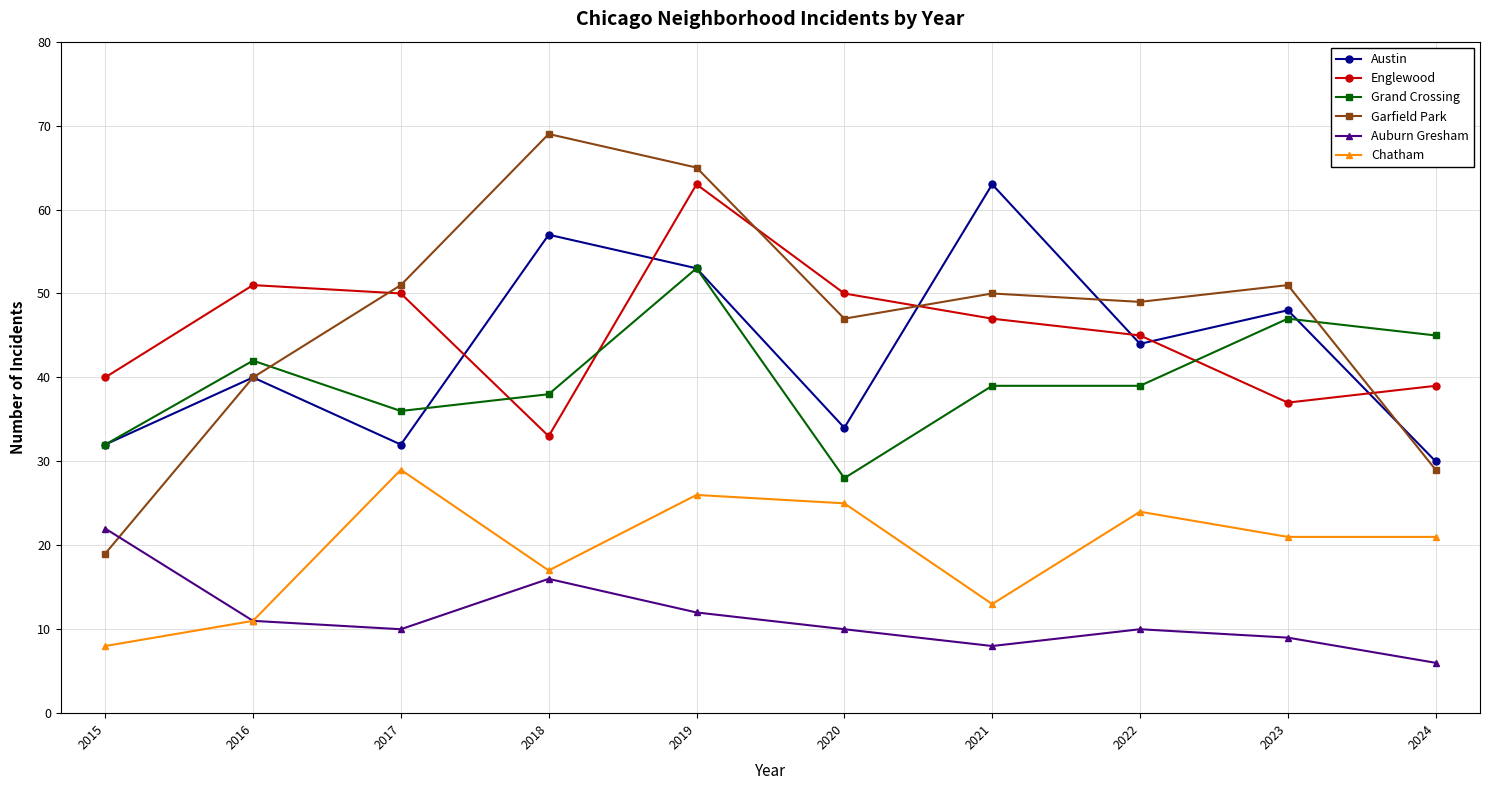

At which category does the chart reach its minimum across all series?

2024